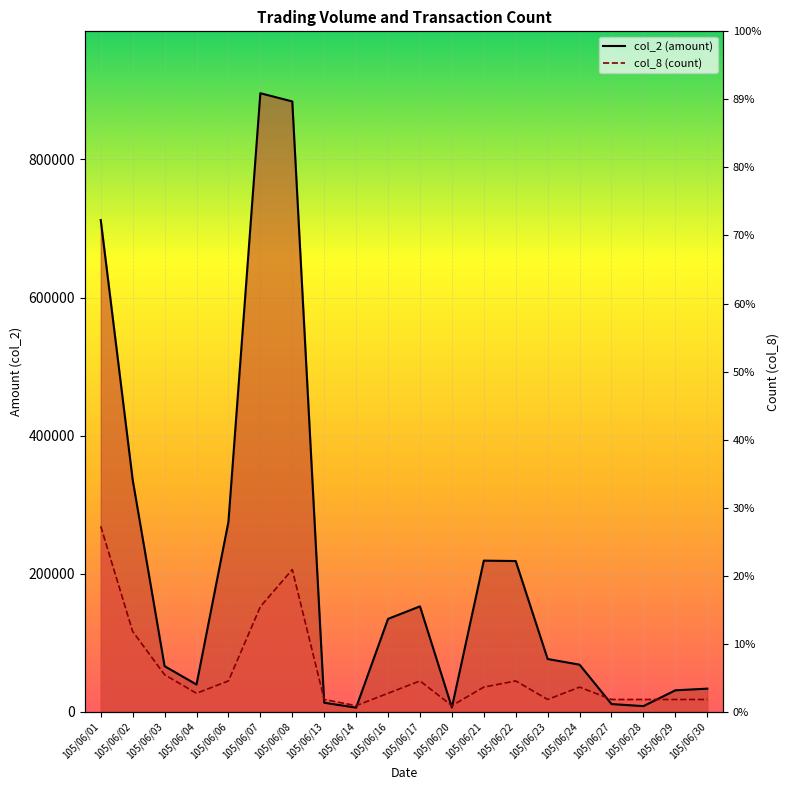

Is the value of col_8 (count) at 105/06/01 greater than the value of col_2 (amount) at 105/06/16?

Yes